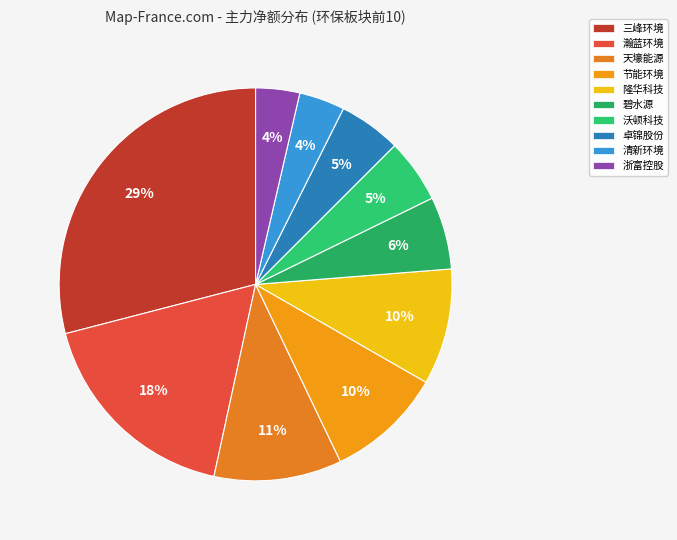

How many segments does this pie chart have?

10